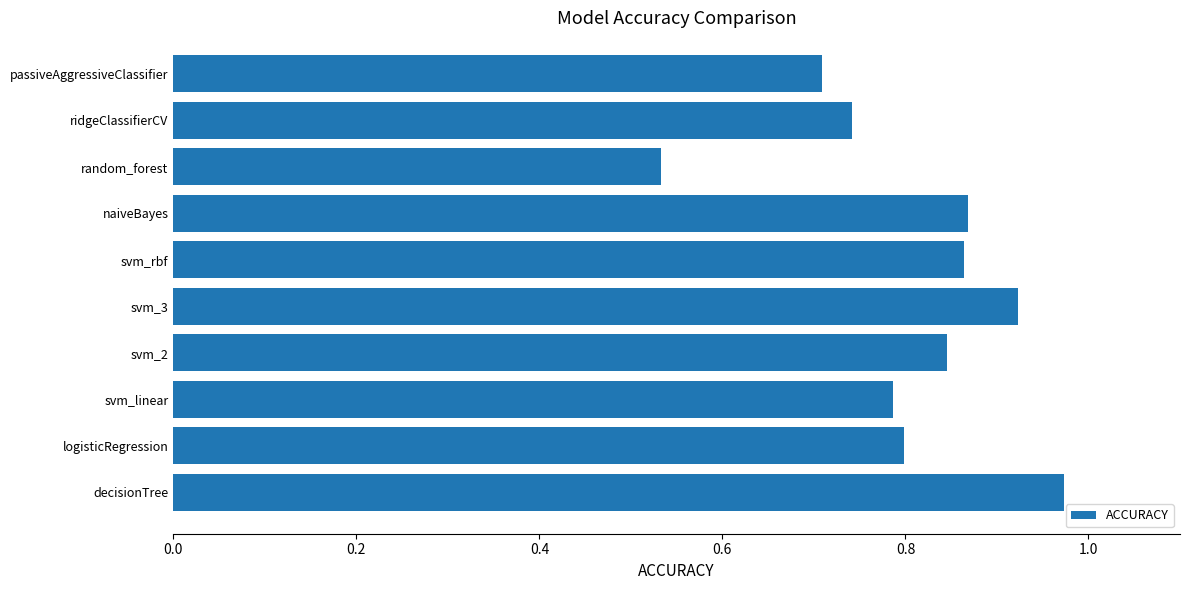

How many data points does each series have?

10